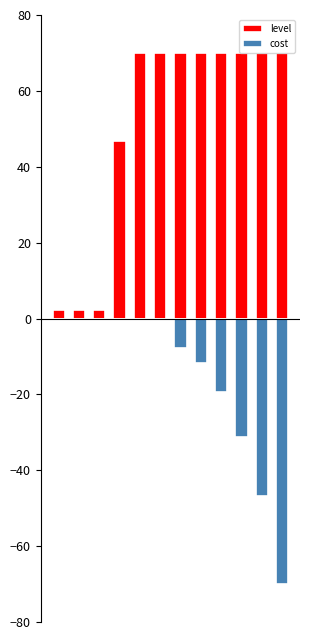

What is the spread (max minus min) of values at 1?

2.3